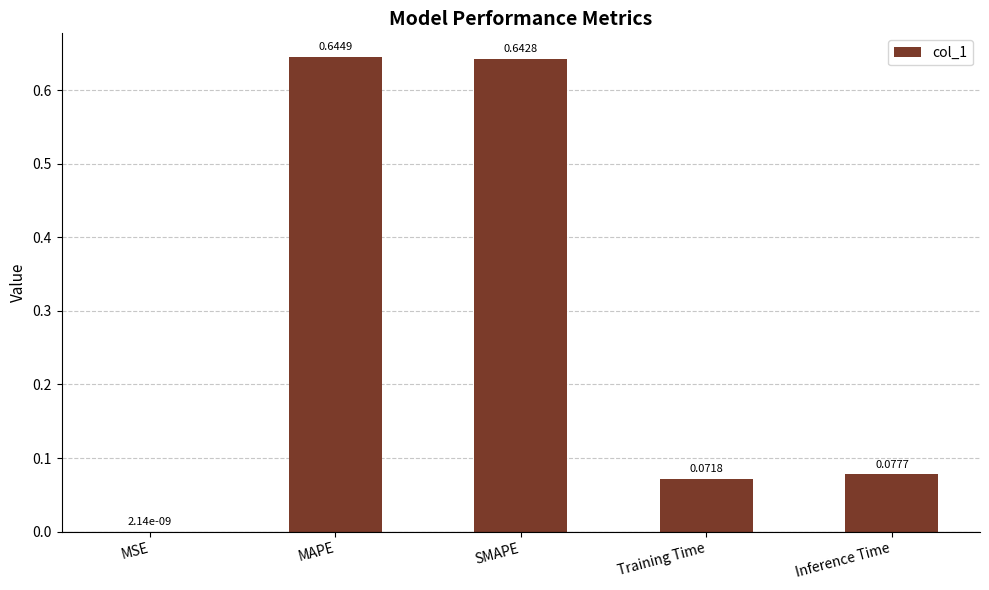

What is the sum of all values?

1.4